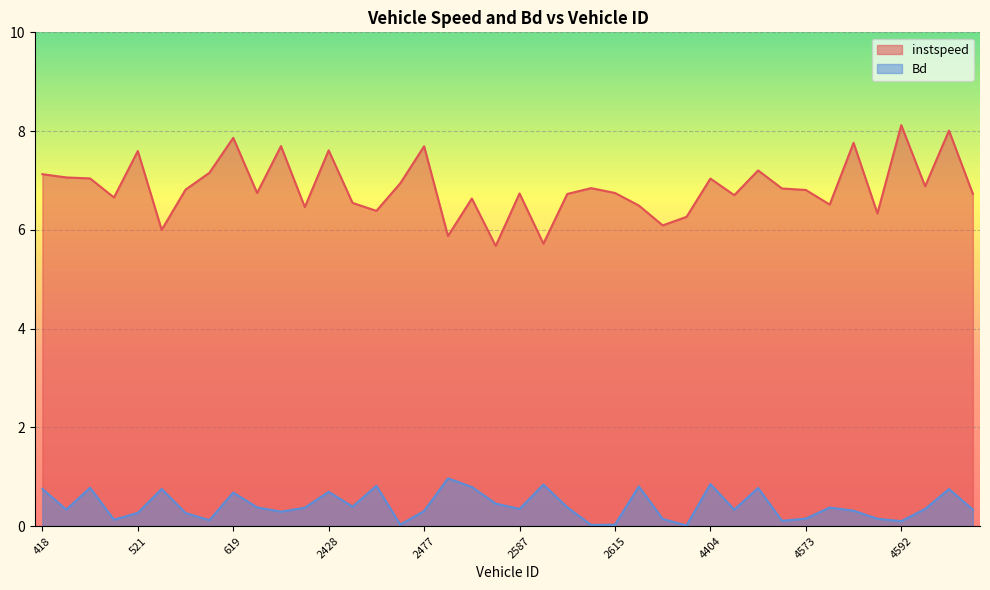

Does the chart display data point markers on the line(s)?

No